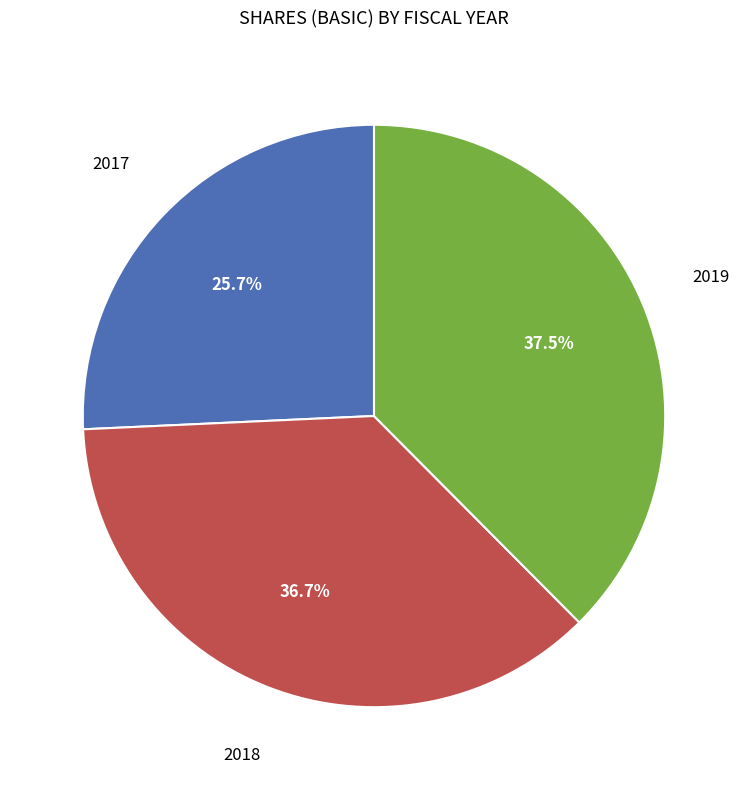

Does any single category account for the majority?

No